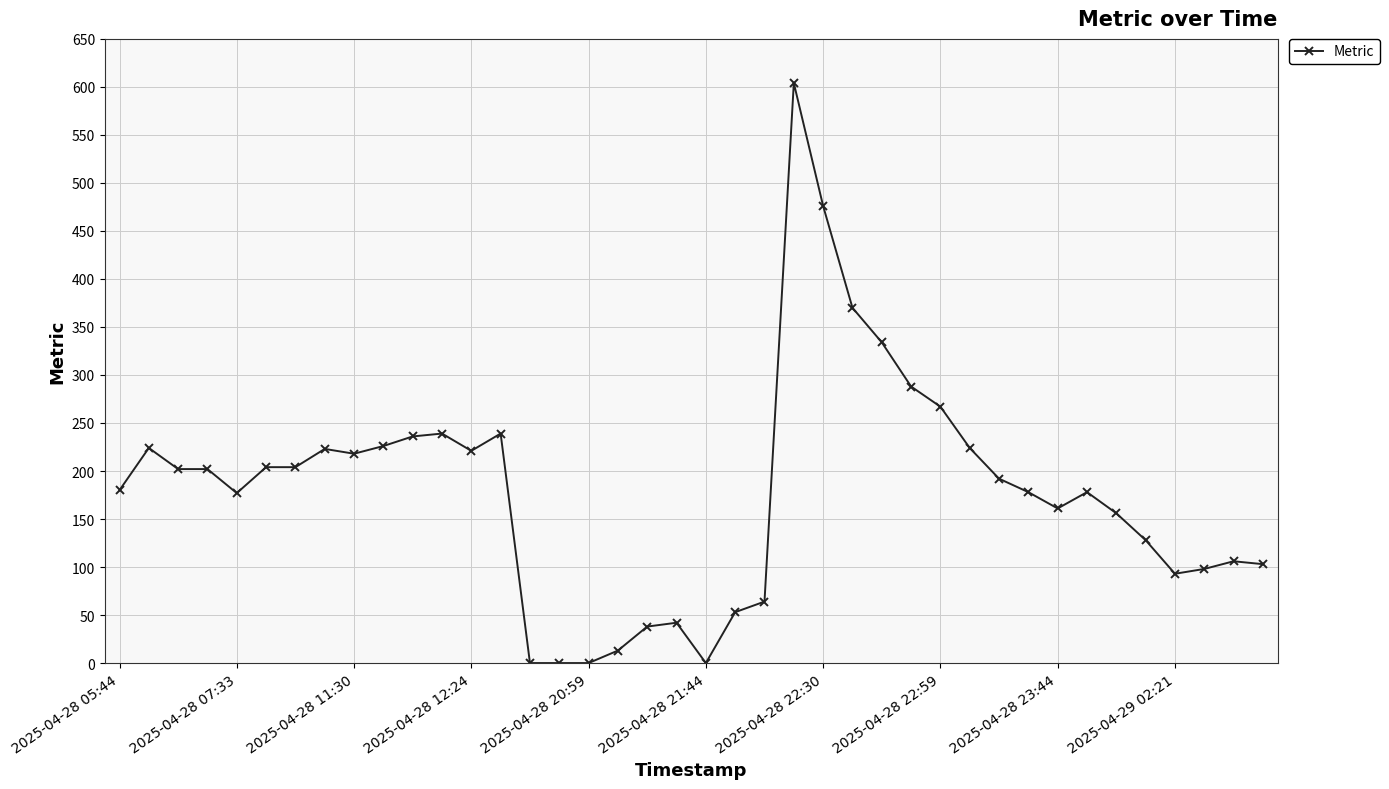

Count the number of categories in the chart.

40